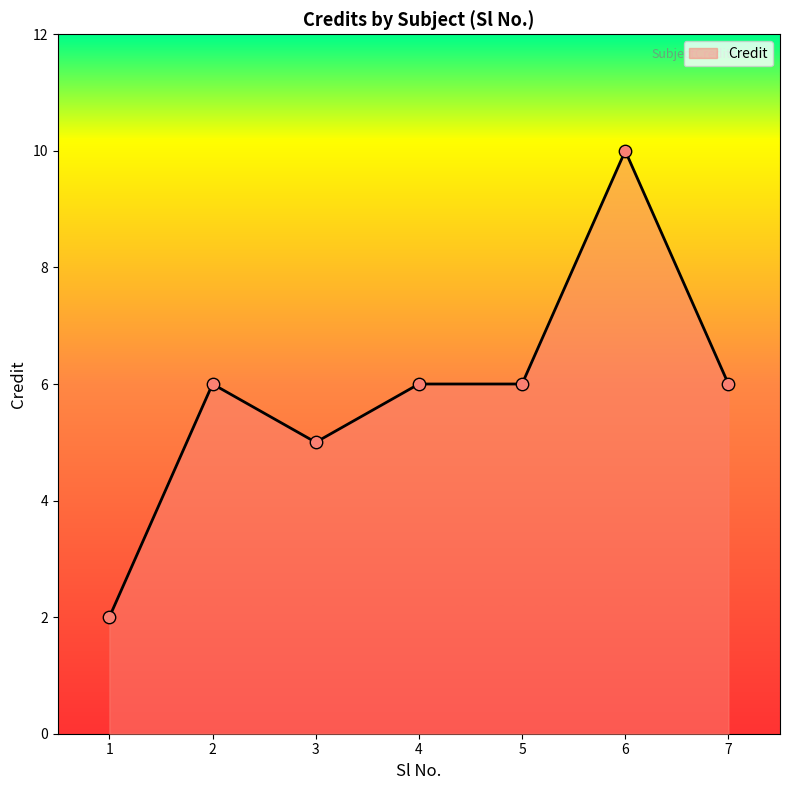

What is the ratio of the value at 4 to the value at 1?

3.0